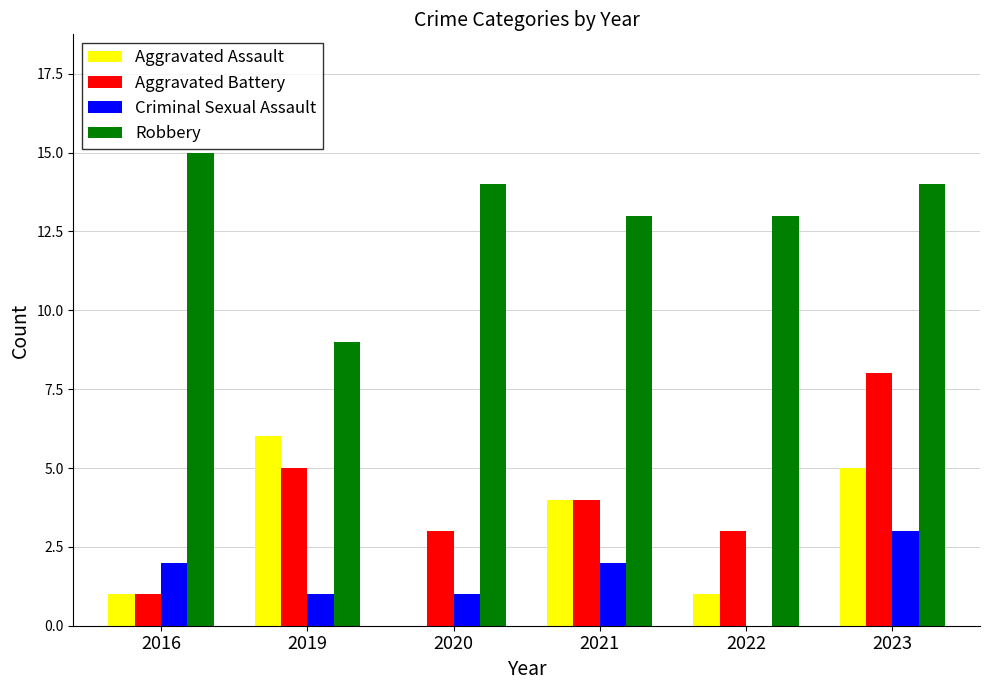

Which series changed the most between 2019 and 2023?

Robbery